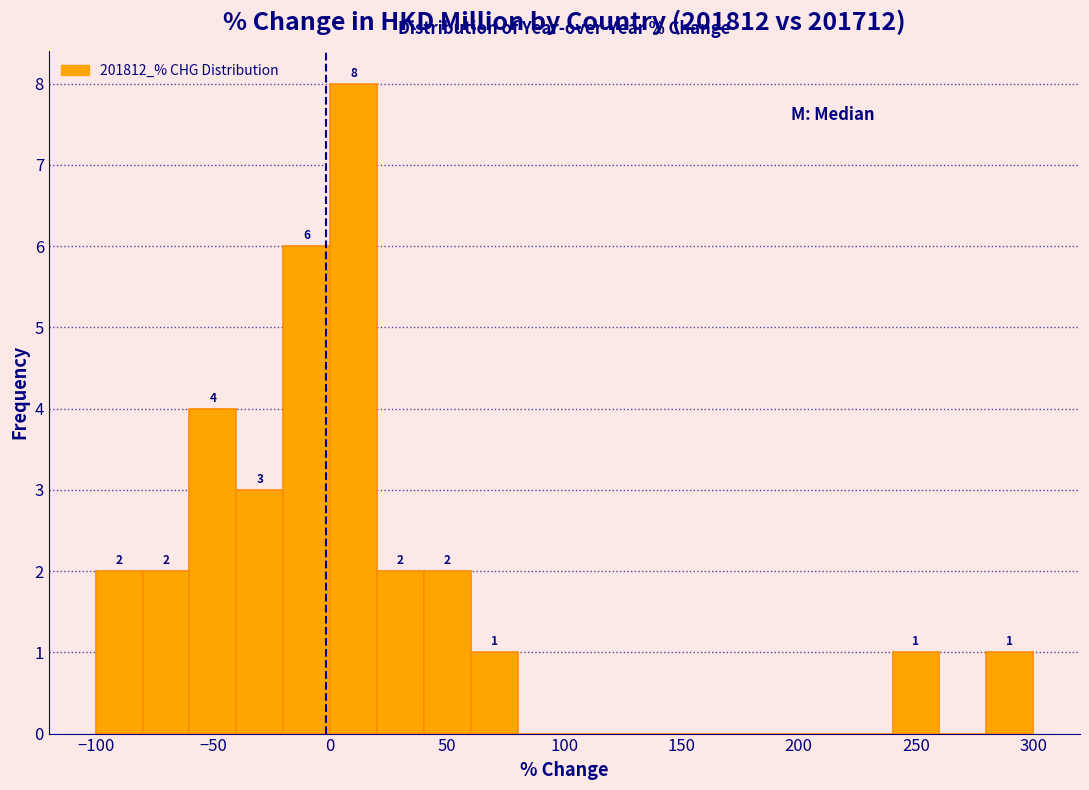

Over which range of the x-axis is the bar tallest?

0 to 20